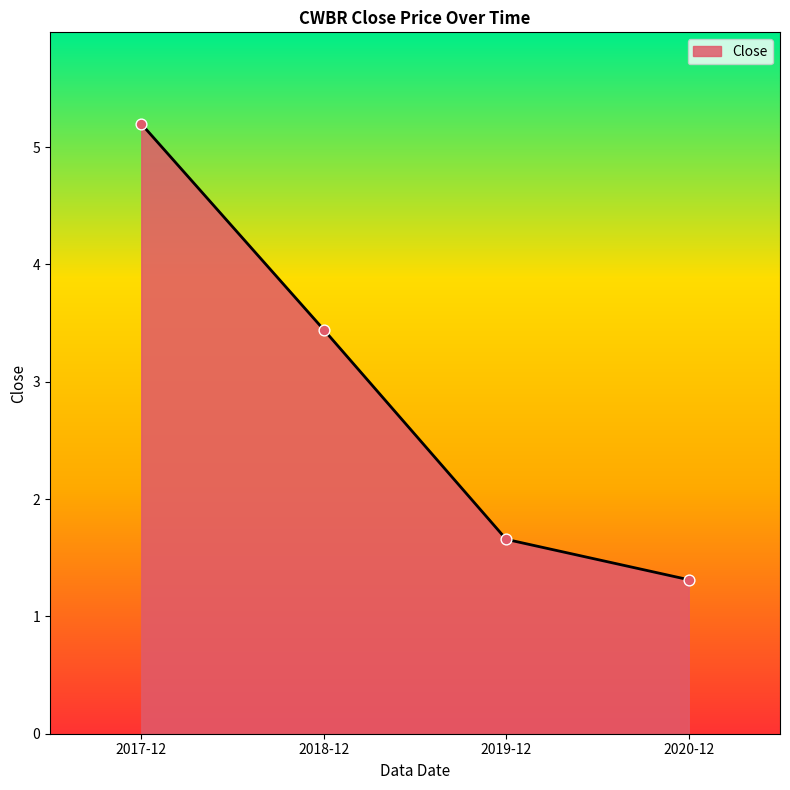

What is the ratio of the value at 2018-12 to the value at 2020-12?

2.6